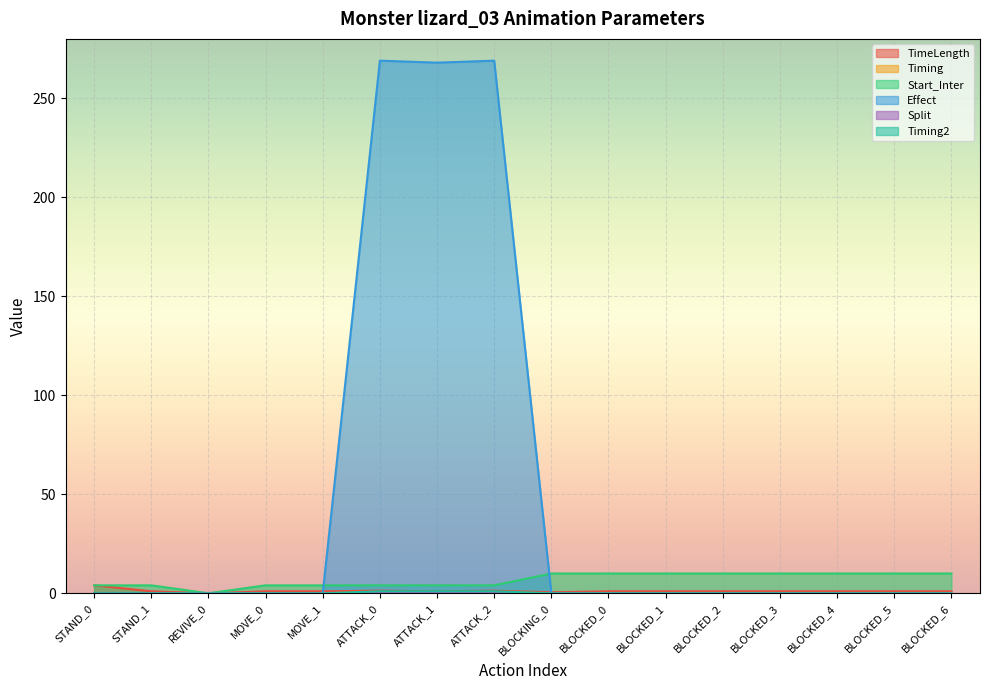

Where is Start_Inter nearest to the value 5?

STAND_0